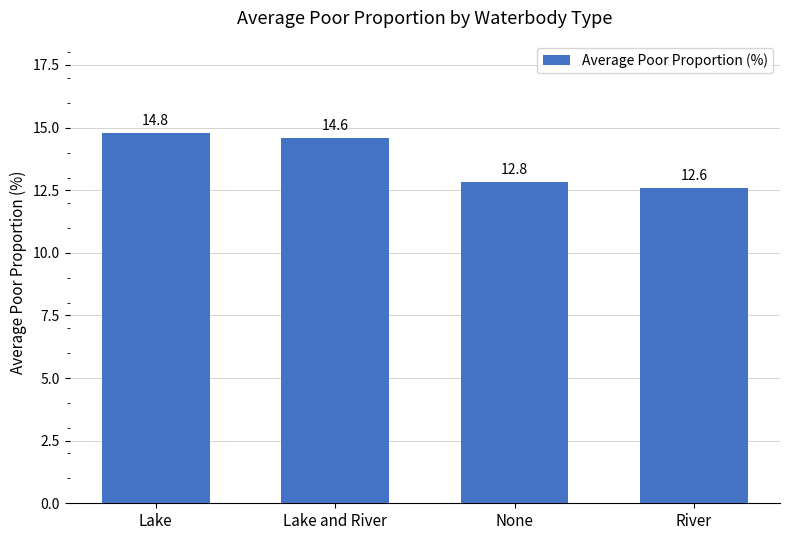

Count the number of categories in the chart.

4